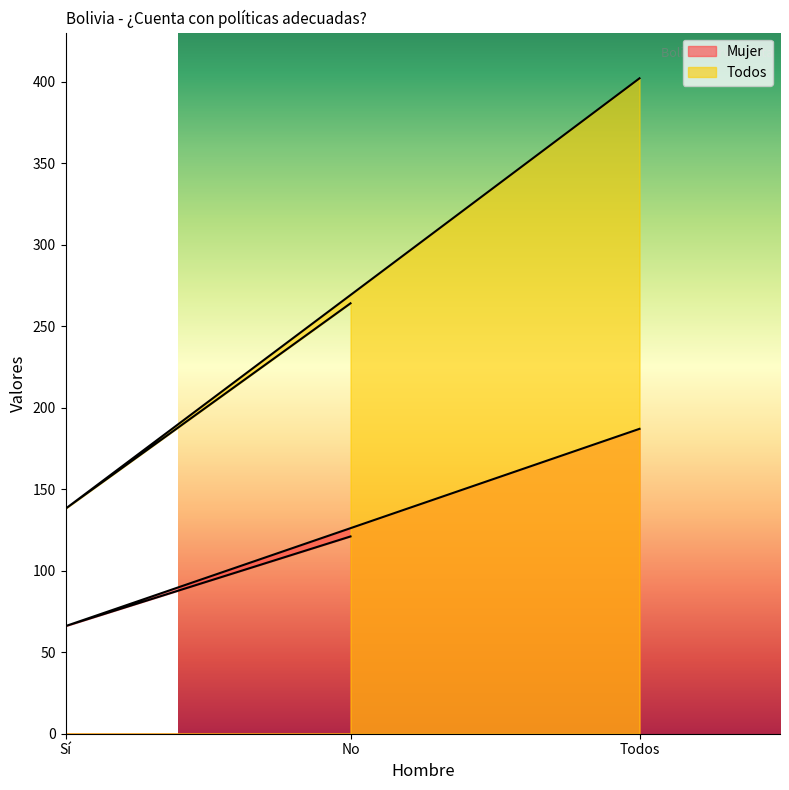

The value of Todos at Todos is 191. True or false?

False